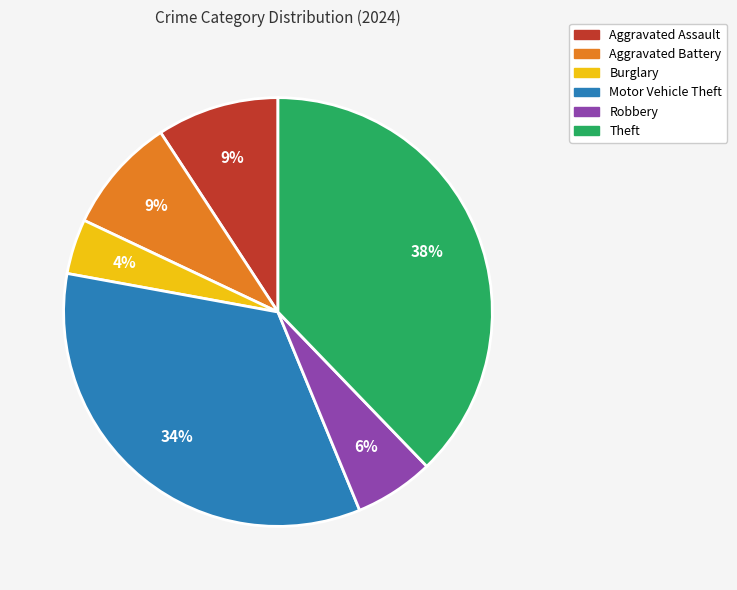

To the nearest percent, what is the average slice percentage?

17%